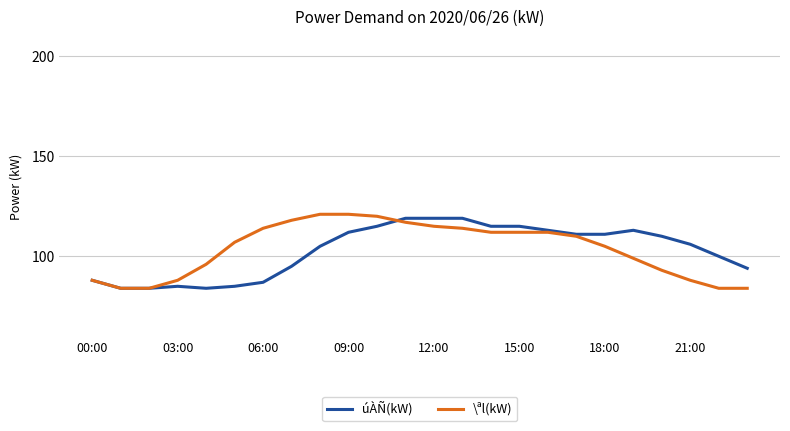

What is the lowest value of the \ªl(kW) series?

84